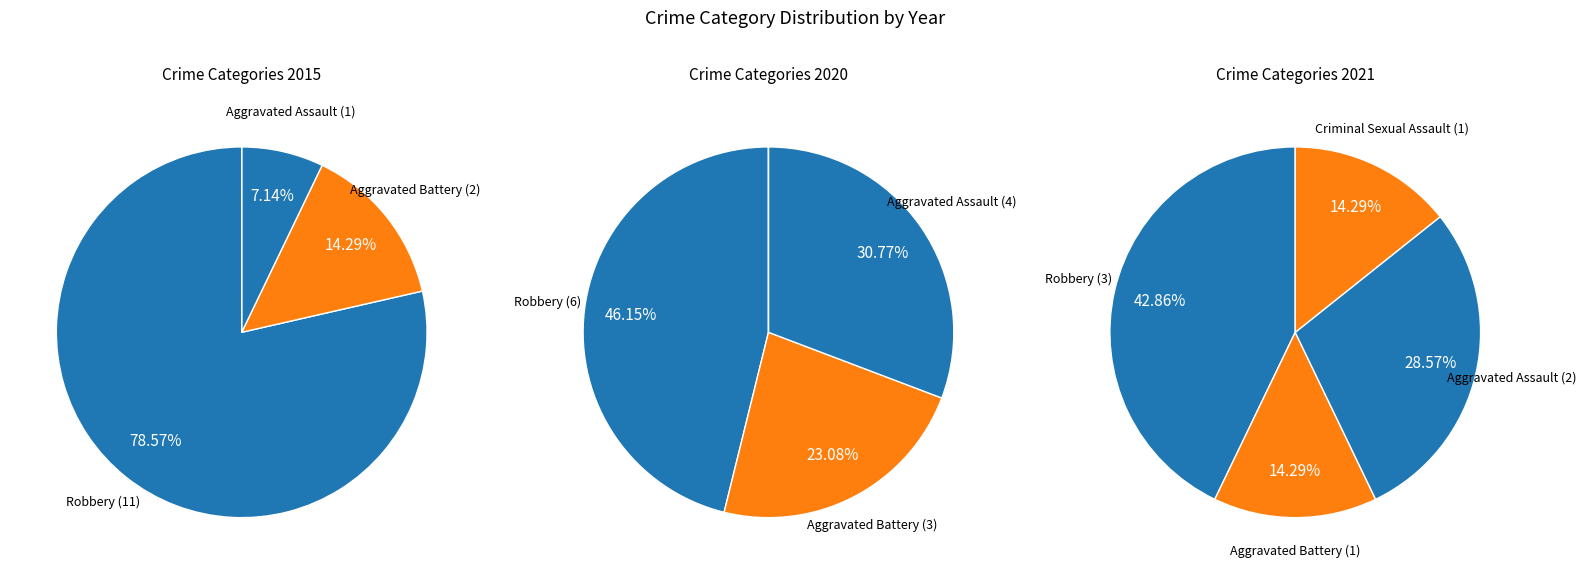

Does any single category account for the majority?

No